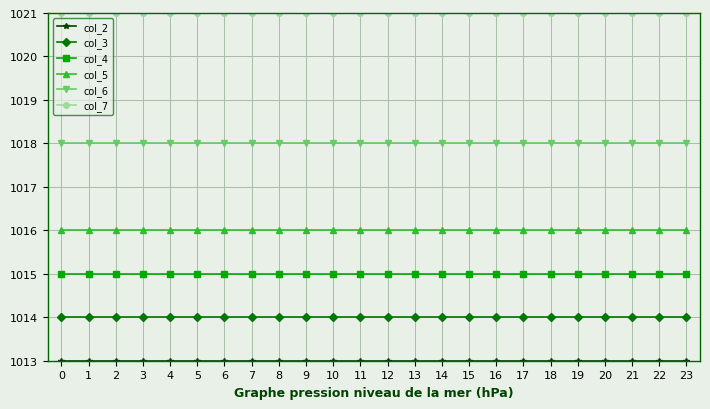

What is the total value across all series at 11?

6097